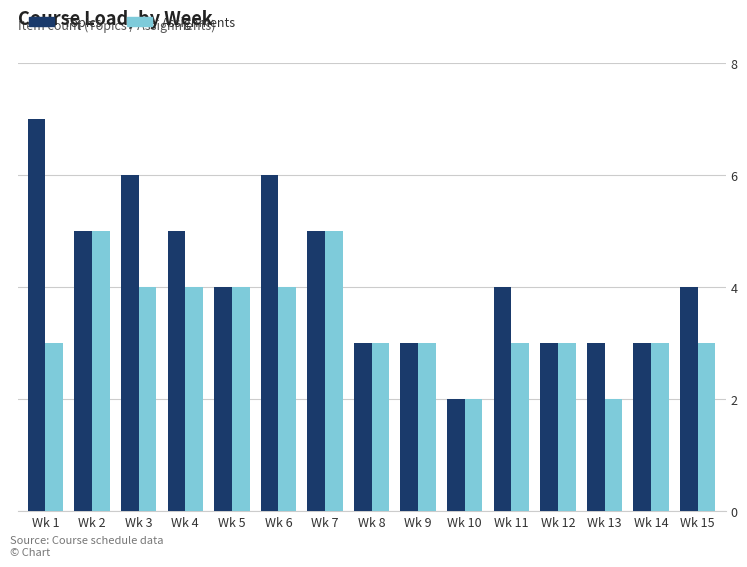

What is the sum of the Assignments values at Wk 13 and Wk 3?

6